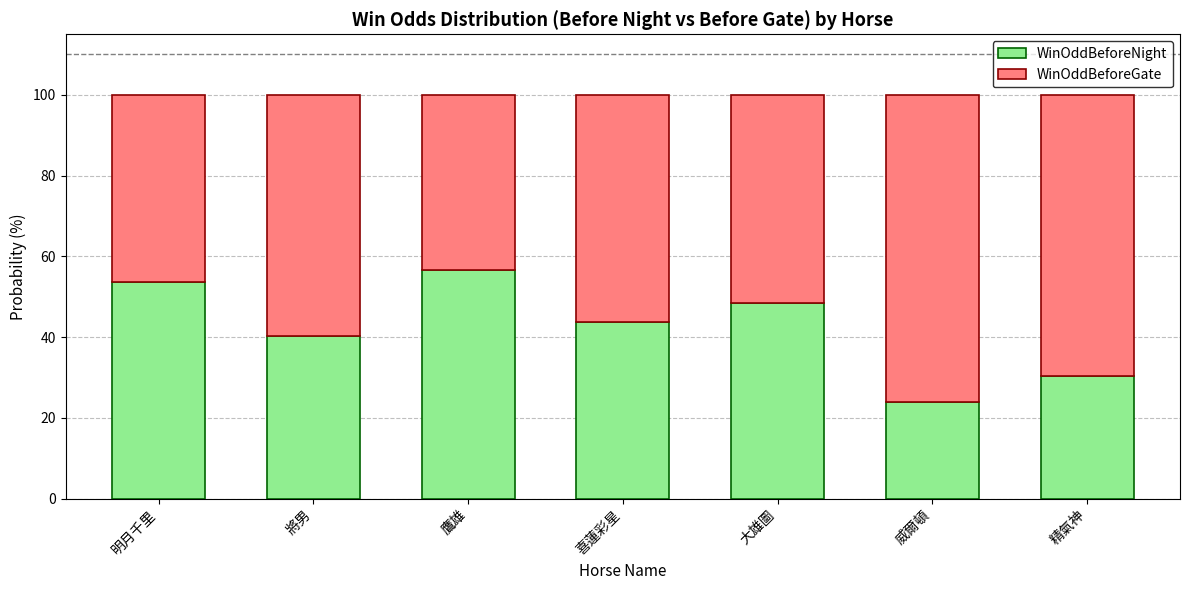

What is the maximum value for WinOddBeforeNight?

56.5